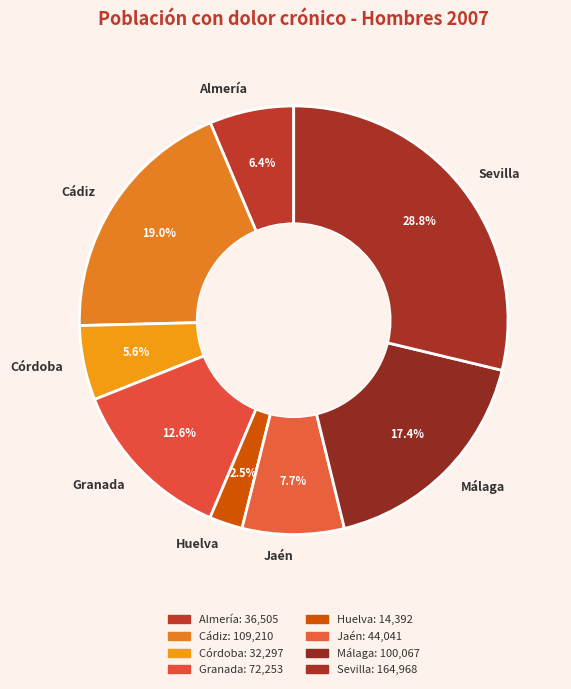

Count the number of slices in the pie.

8